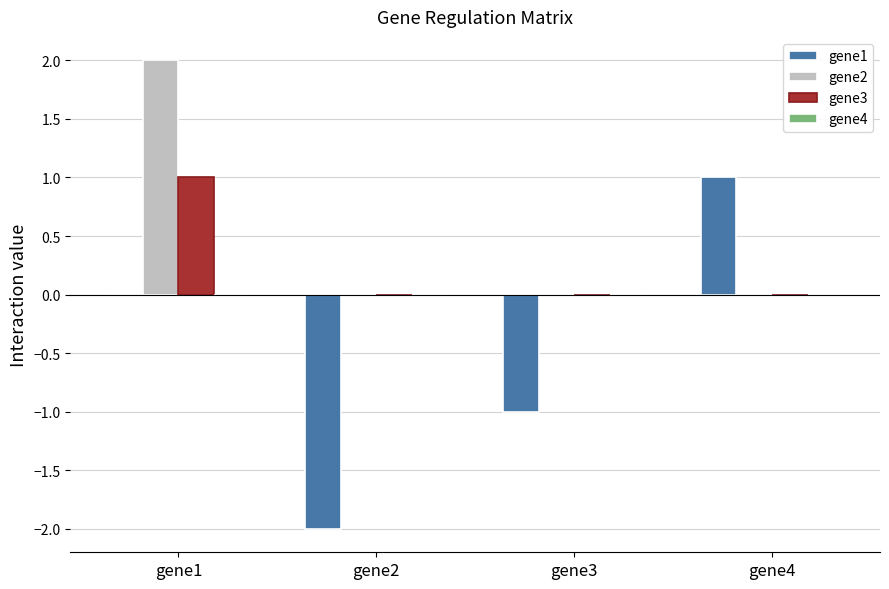

Is it true that gene3 equals 0 at gene3?

True